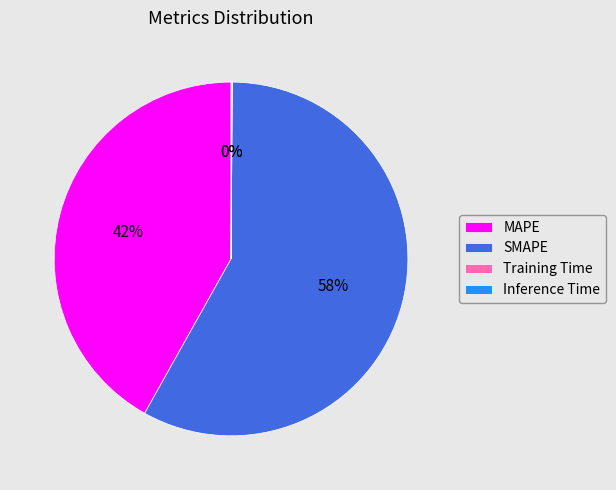

Which slice is the largest?

SMAPE